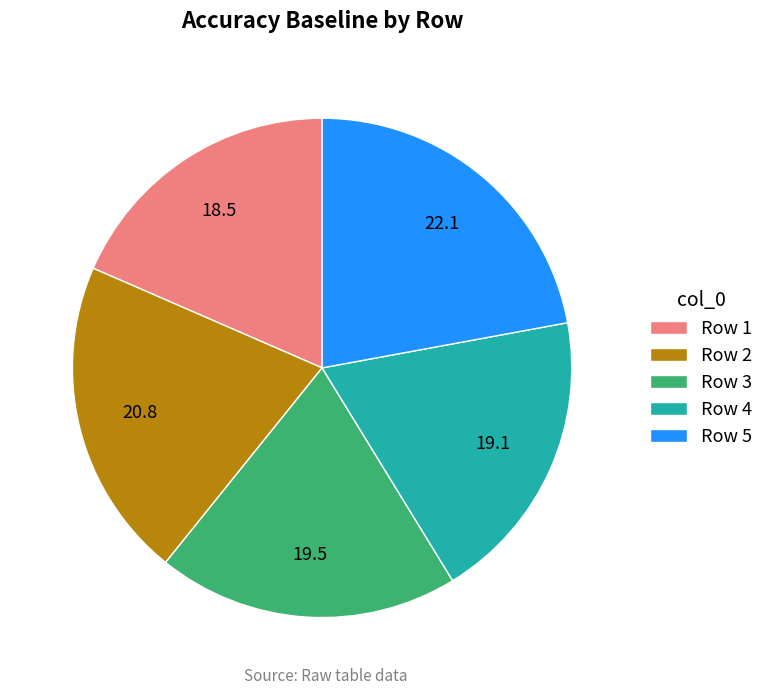

Is it true that Row 3 is 11% of the pie?

False